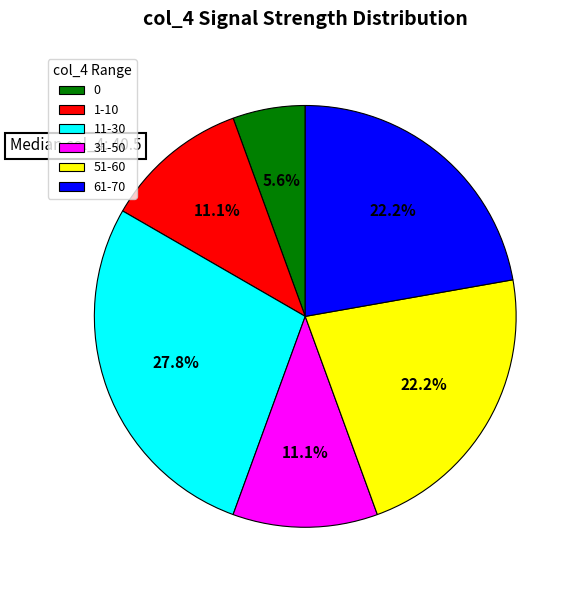

Combined, what portion of the pie is 1-10 and 0?

16.7%